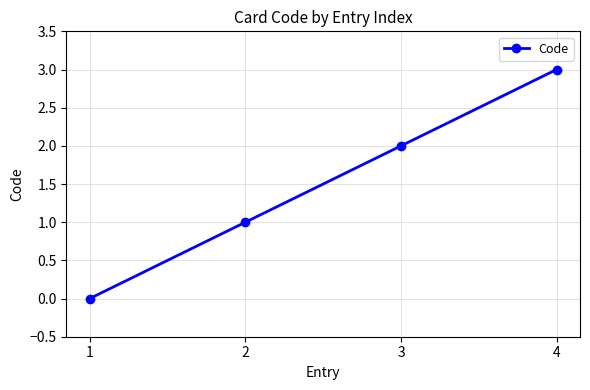

List the labels in order of value, largest first.

4, 3, 2, 1